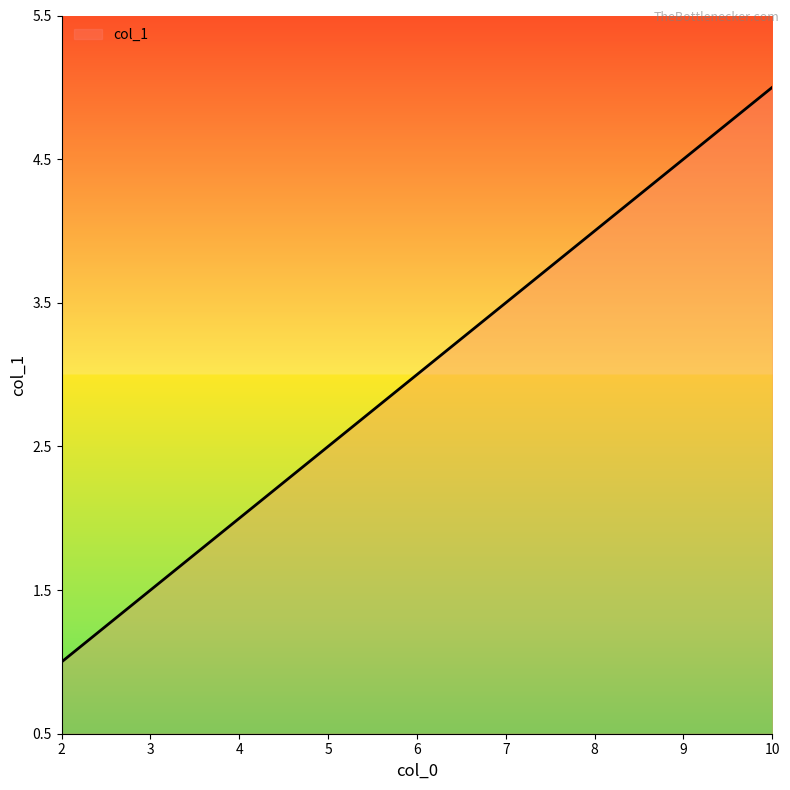

At which label is the value closest to 3?

6